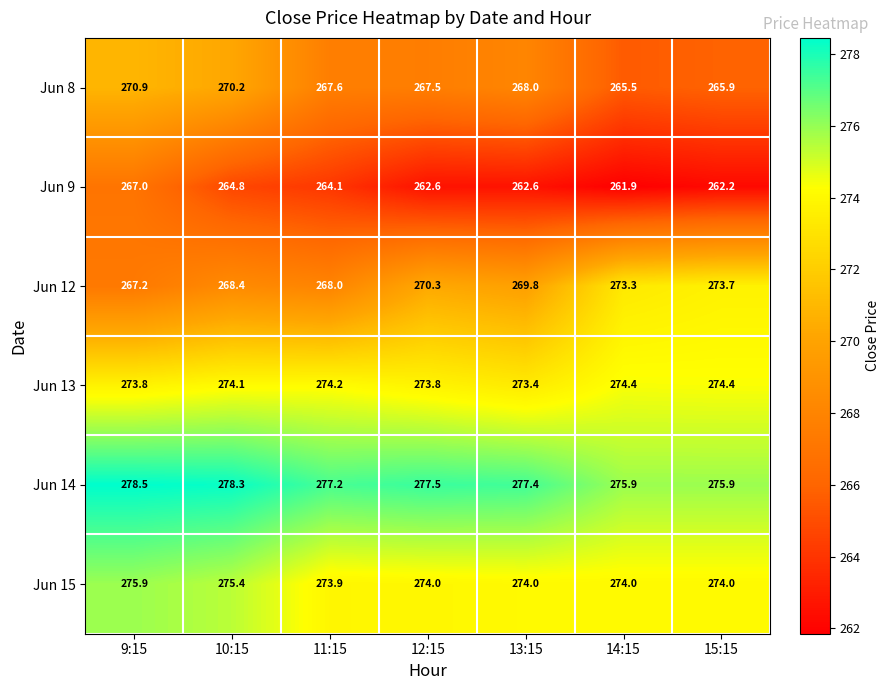

At 12:15, list the series in order from smallest to largest.

Jun 9, Jun 8, Jun 12, Jun 13, Jun 15, Jun 14